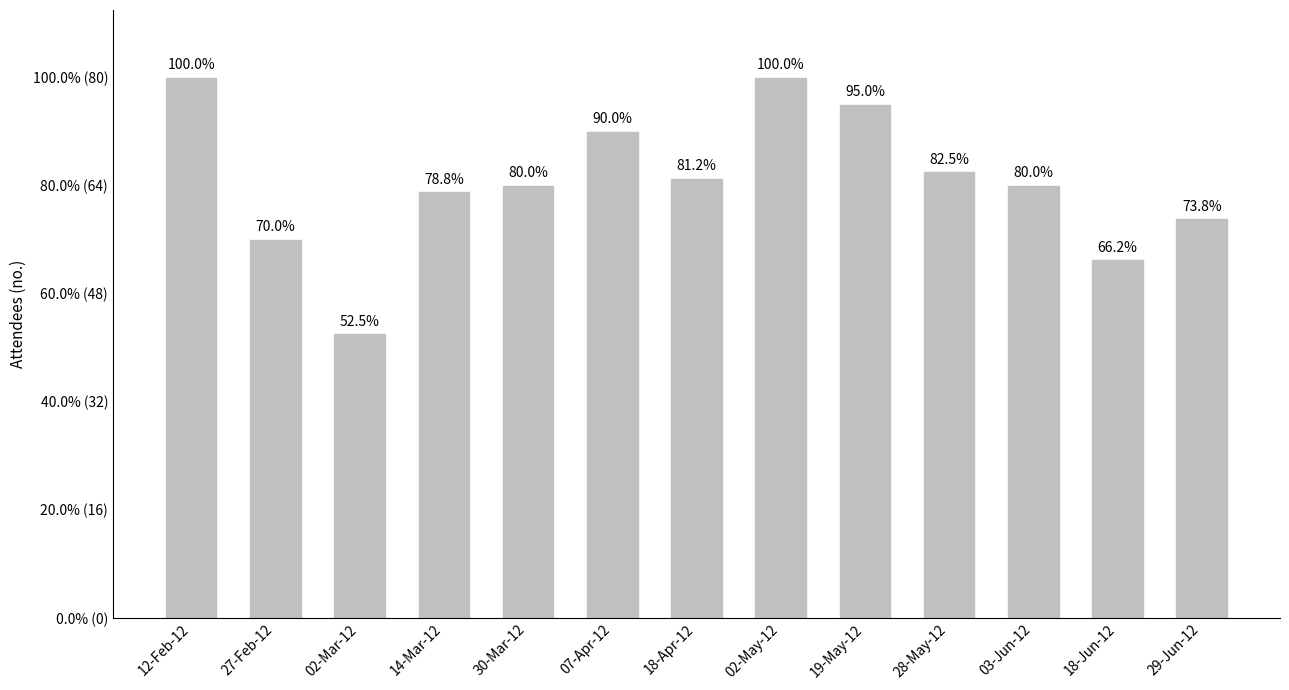

Is it true that the value at 30-Mar-12 is 40?

False